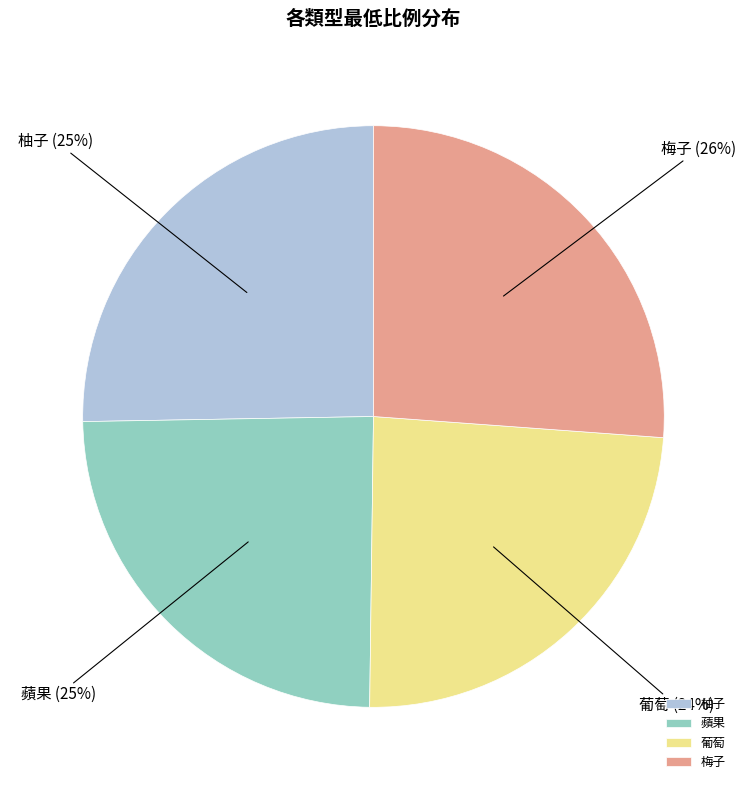

To the nearest percent, what is the difference between the largest and smallest slice percentages?

2%